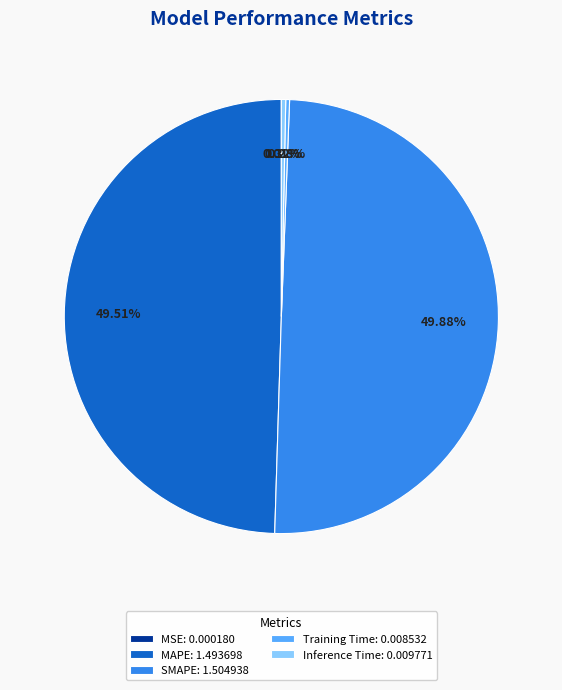

The Training Time slice represents 0% of the pie. True or false?

True